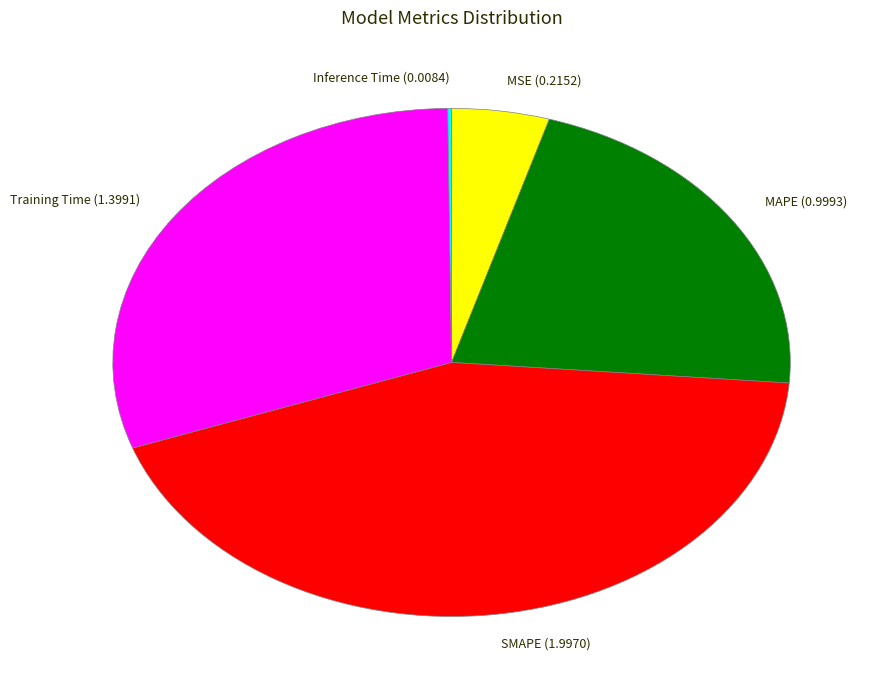

Is the sum of MSE and MAPE greater than half?

No